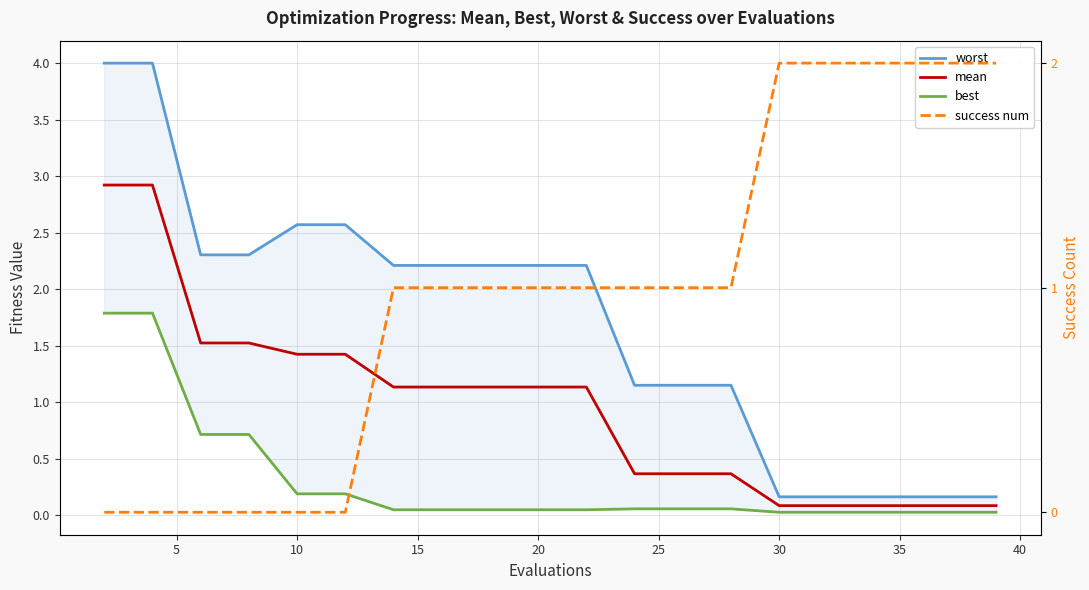

What is the highest value of the best series?

1.8